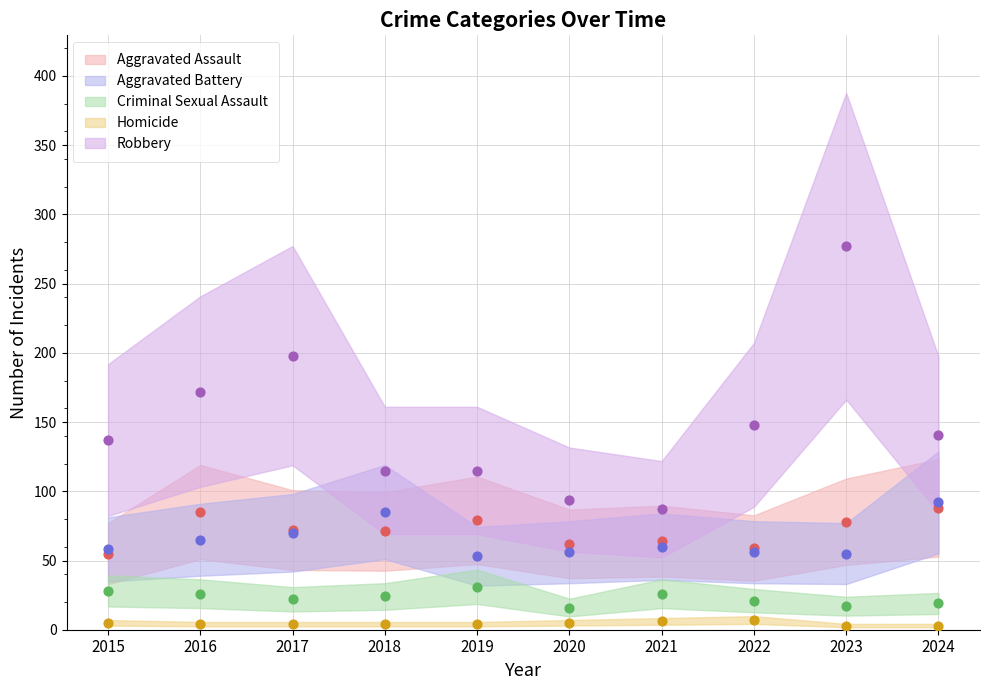

What are all the series names shown in the legend?

Aggravated Assault, Aggravated Battery, Criminal Sexual Assault, Homicide, Robbery